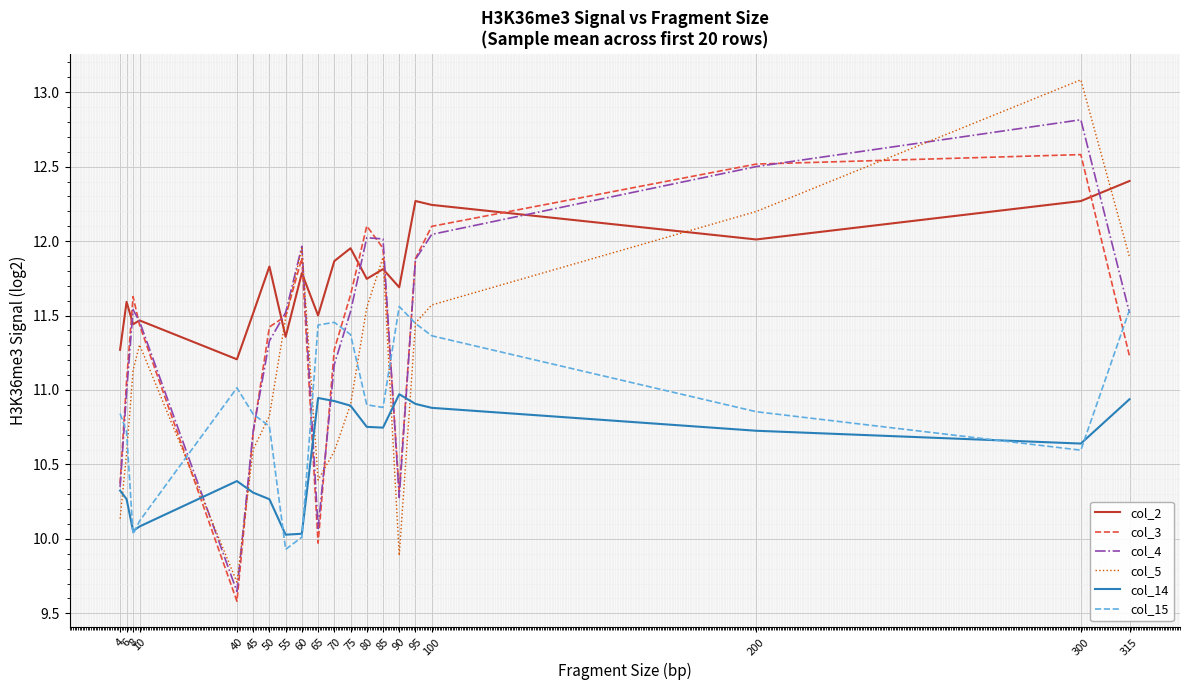

What are all the series names shown in the legend?

col_2, col_3, col_4, col_5, col_14, col_15